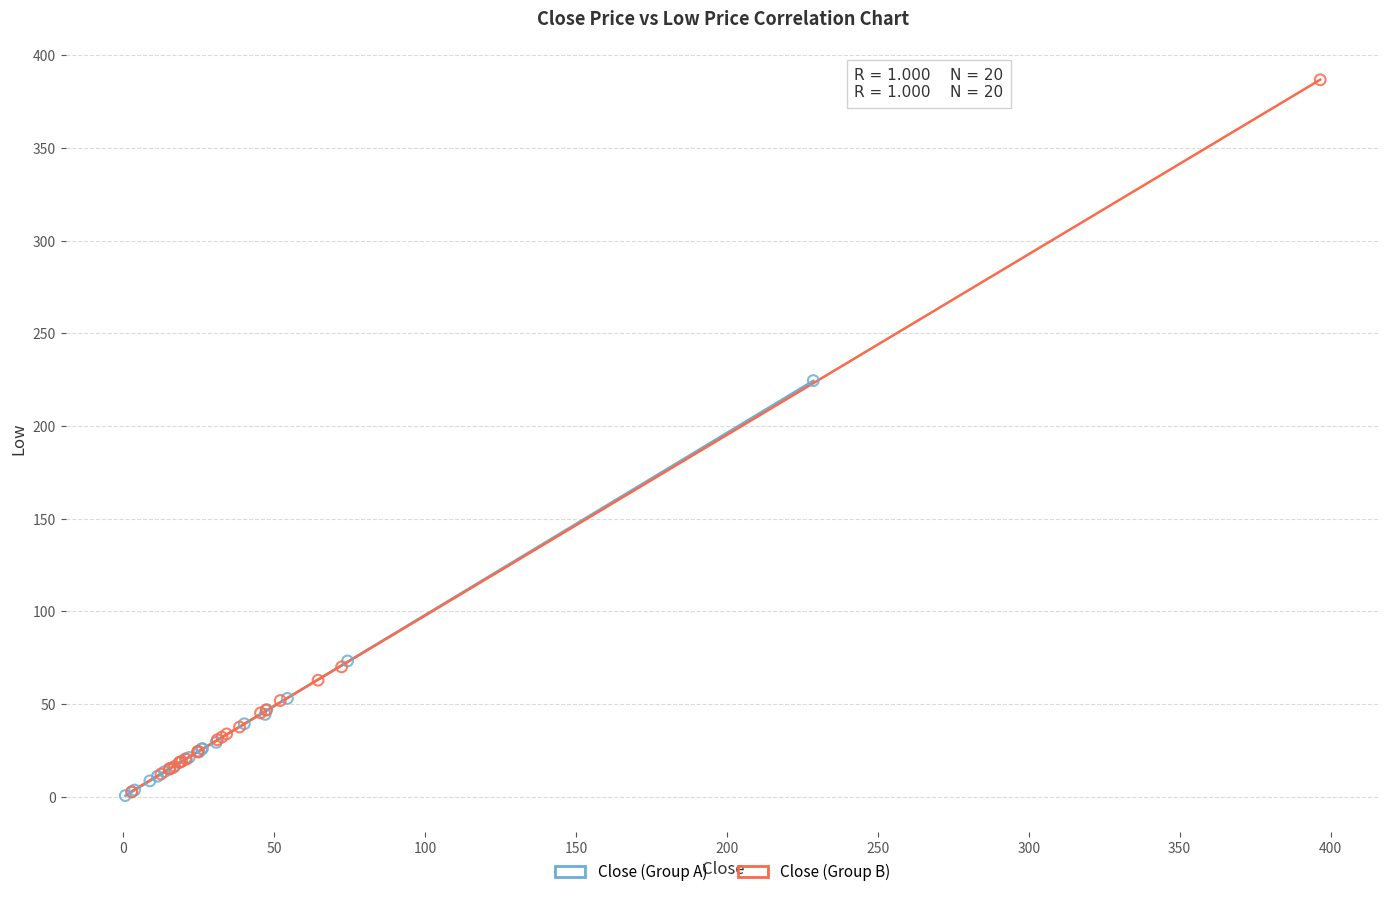

Which series reaches the maximum Y coordinate?

Close (Group B)